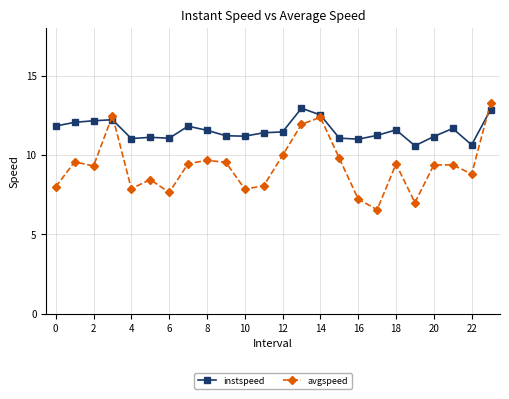

List the series in order of their overall mean, lowest first.

avgspeed, instspeed